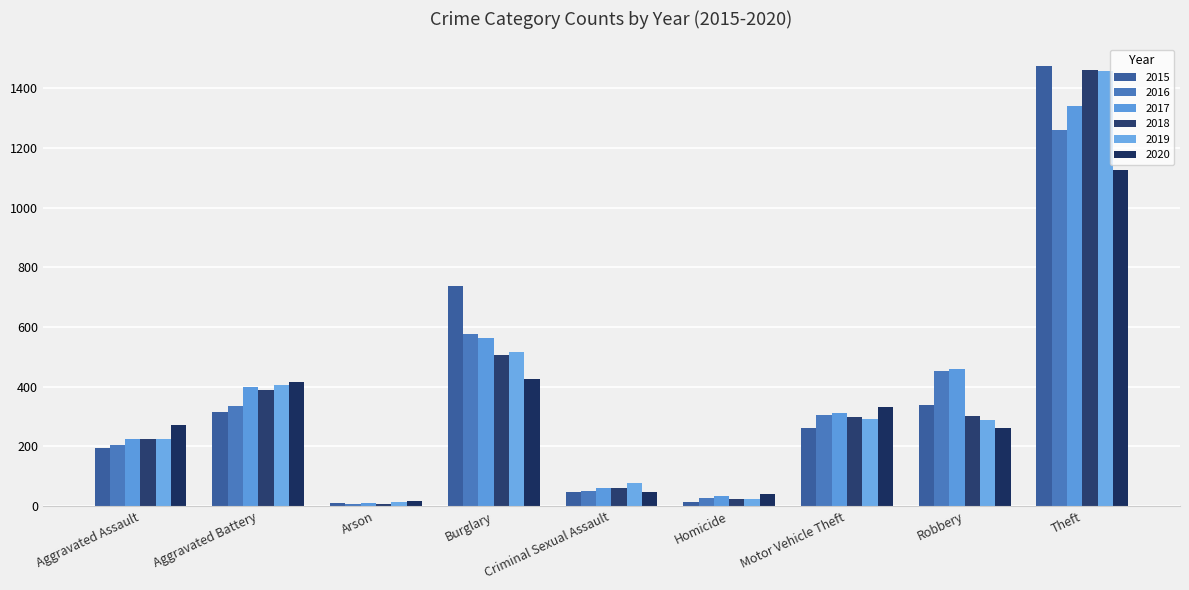

Does the chart contain any negative values?

No